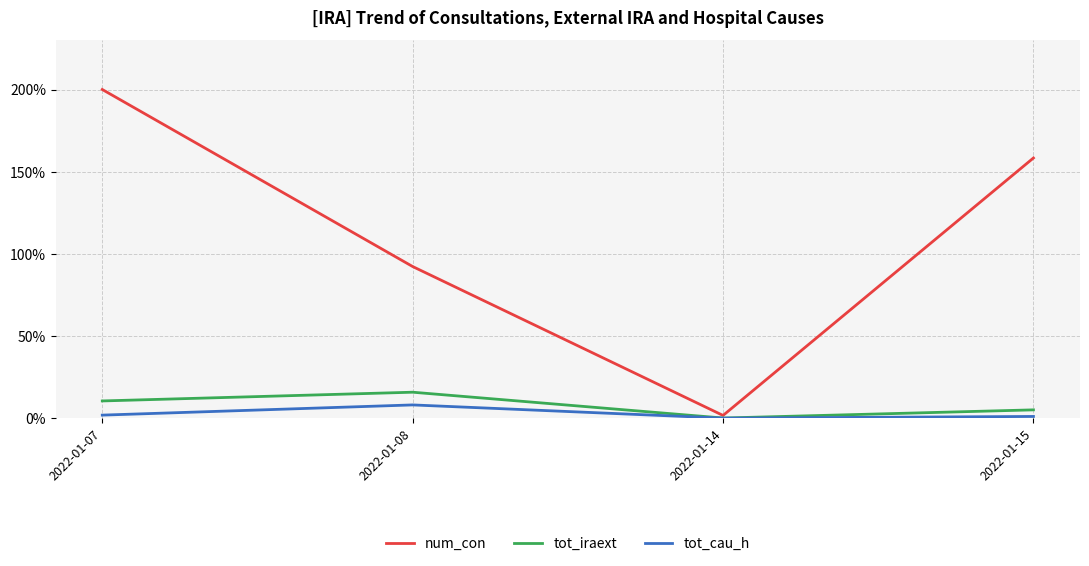

The tot_cau_h series shows 1.0 at 2022-01-15. True or false?

True